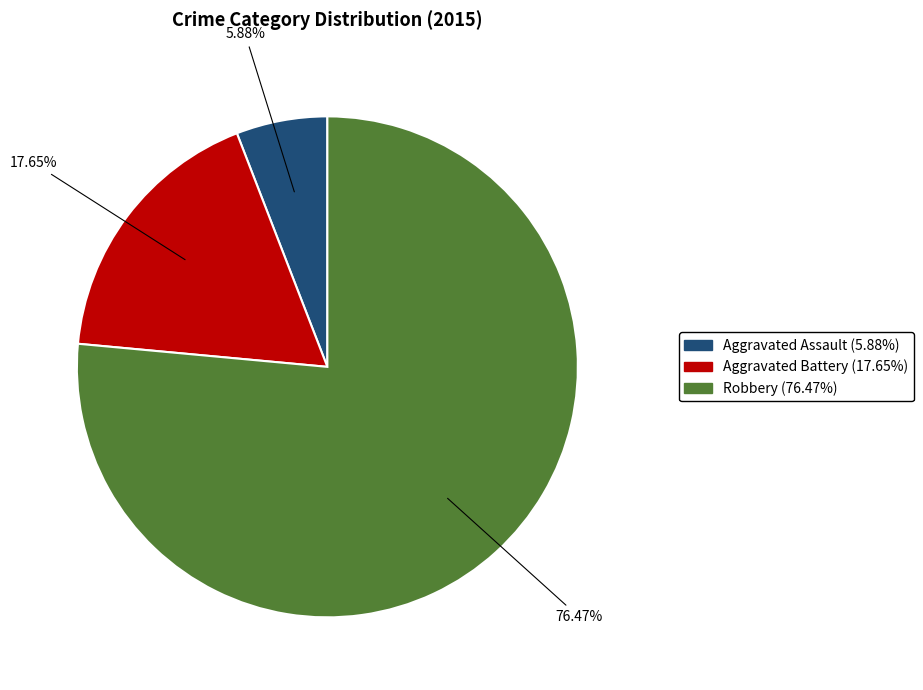

The Aggravated Battery slice represents 27% of the pie. True or false?

False